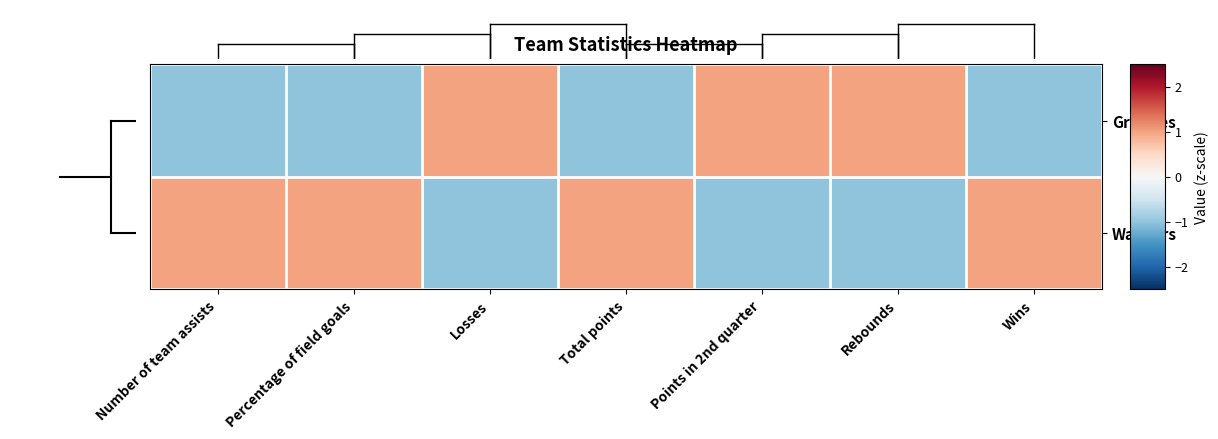

At which category is the sum across all series the highest?

Number of team assists